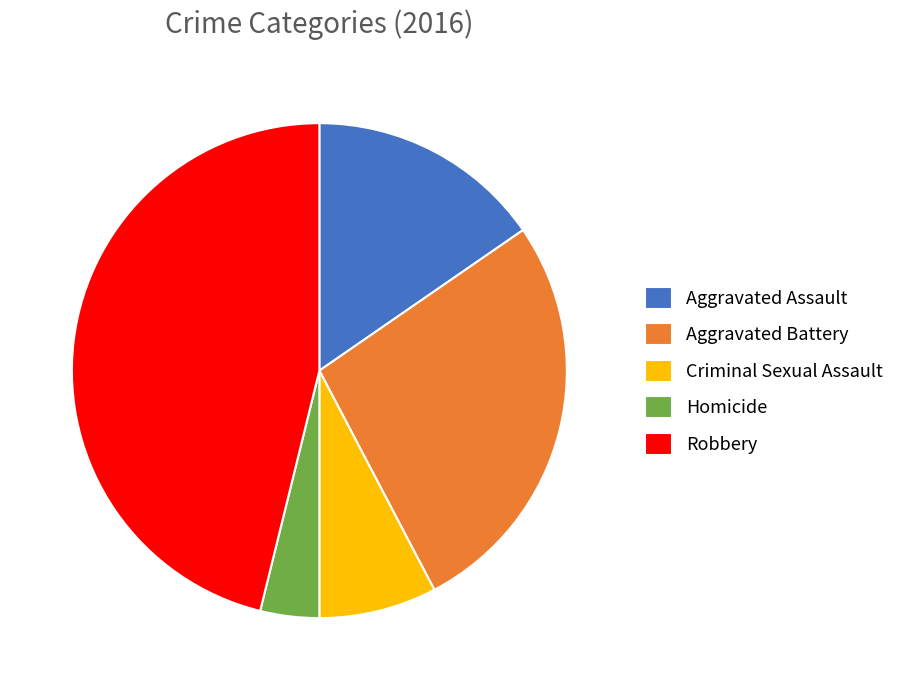

Is the sum of Homicide and Aggravated Assault greater than half?

No